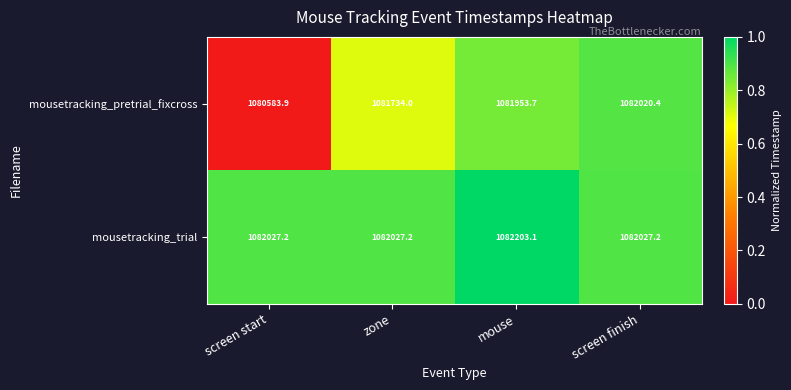

What is the difference between the maximum and second lowest values in the mousetracking_pretrial_fixcross series?

286.4